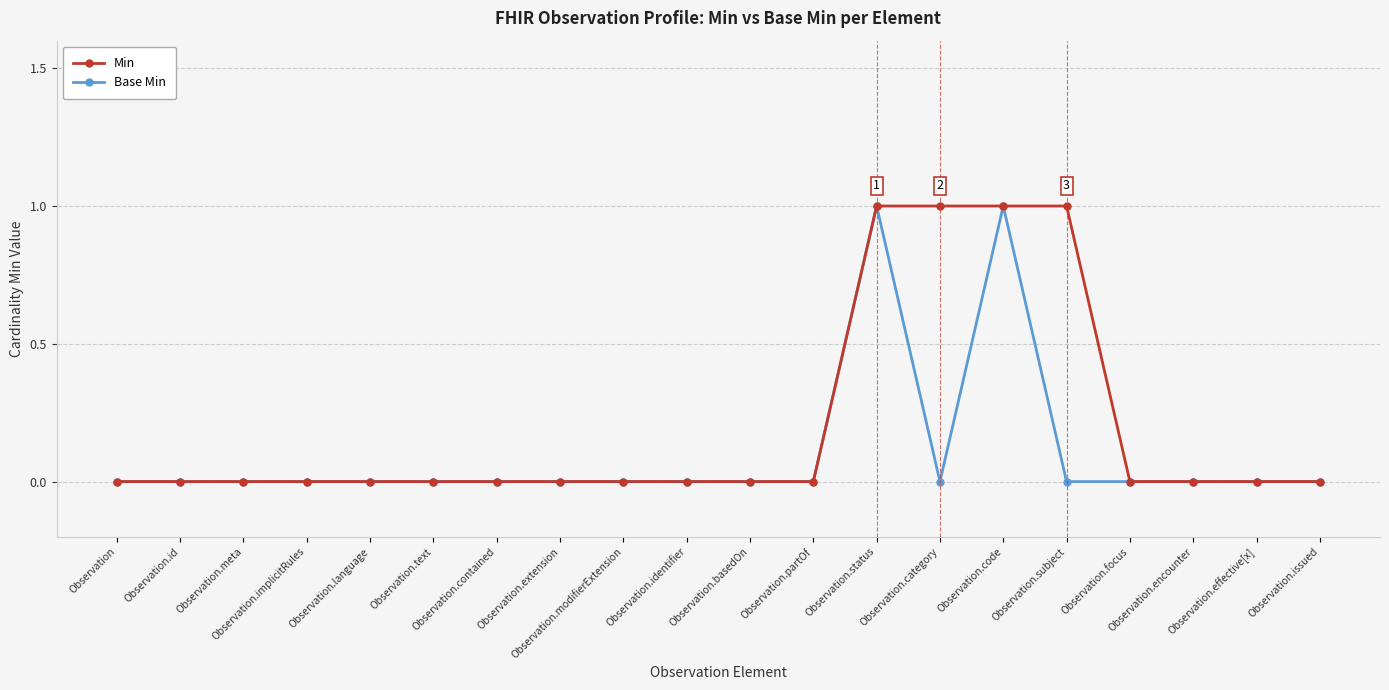

Which series has the largest total across all categories?

Min